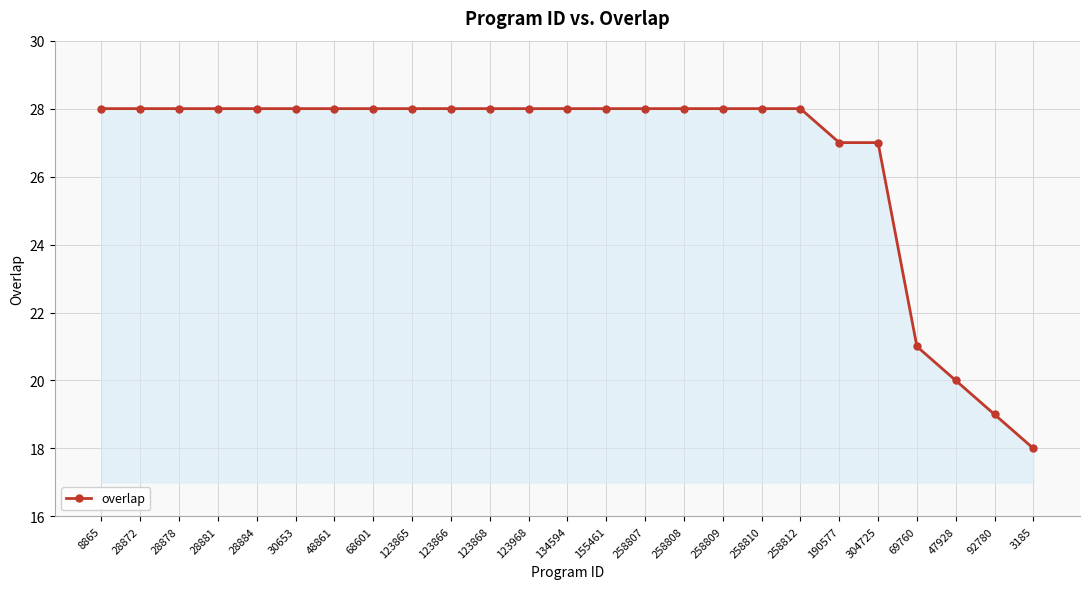

Approximately how many times larger is the value at 3185 compared to 155461?

0.6